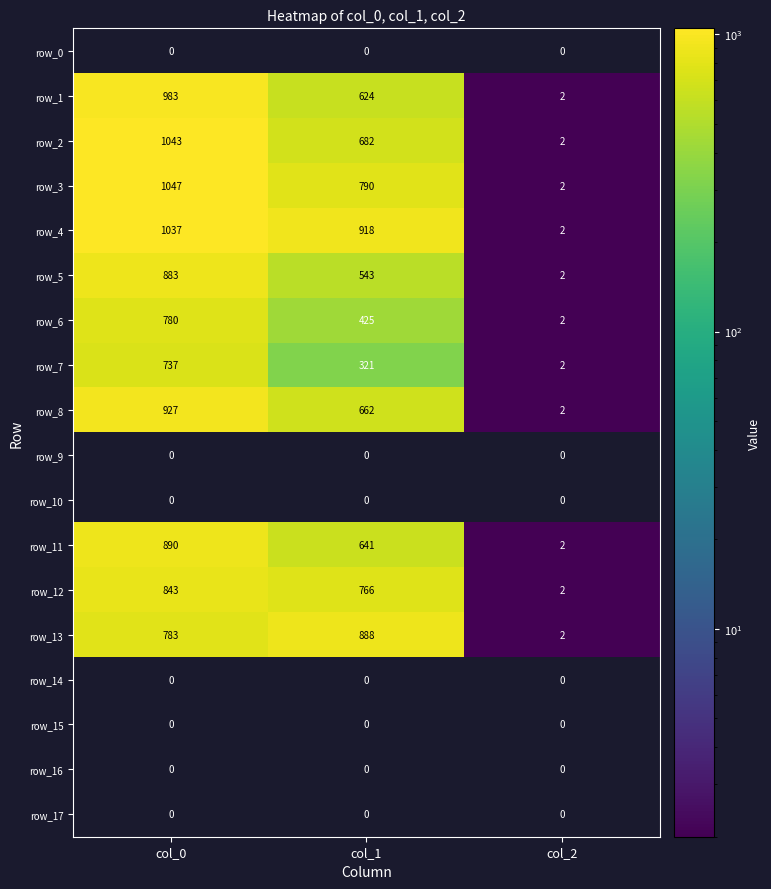

What is the spread (max minus min) of values at col_1?

918